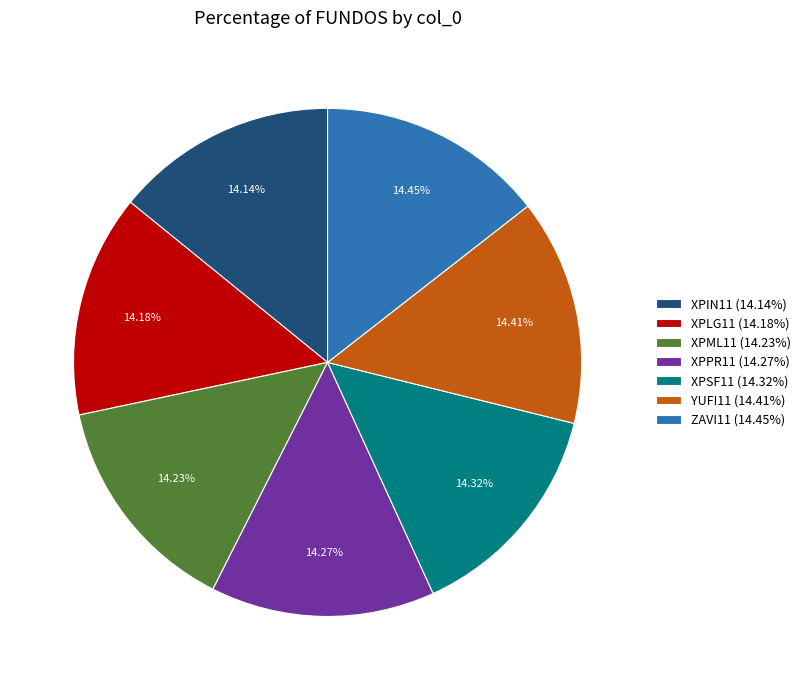

The ZAVI11 slice represents 14% of the pie. True or false?

True